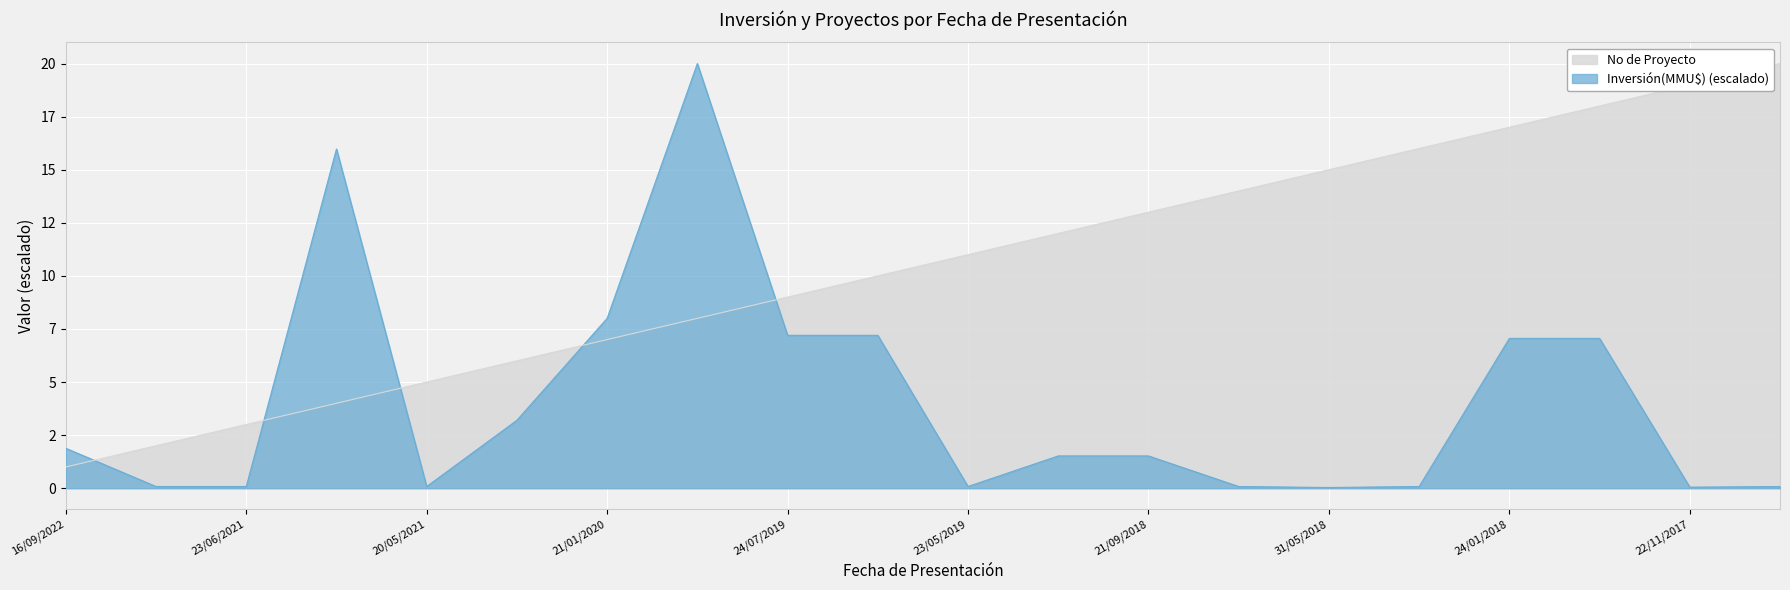

The No series shows 5.0 at 20/05/2021. True or false?

True